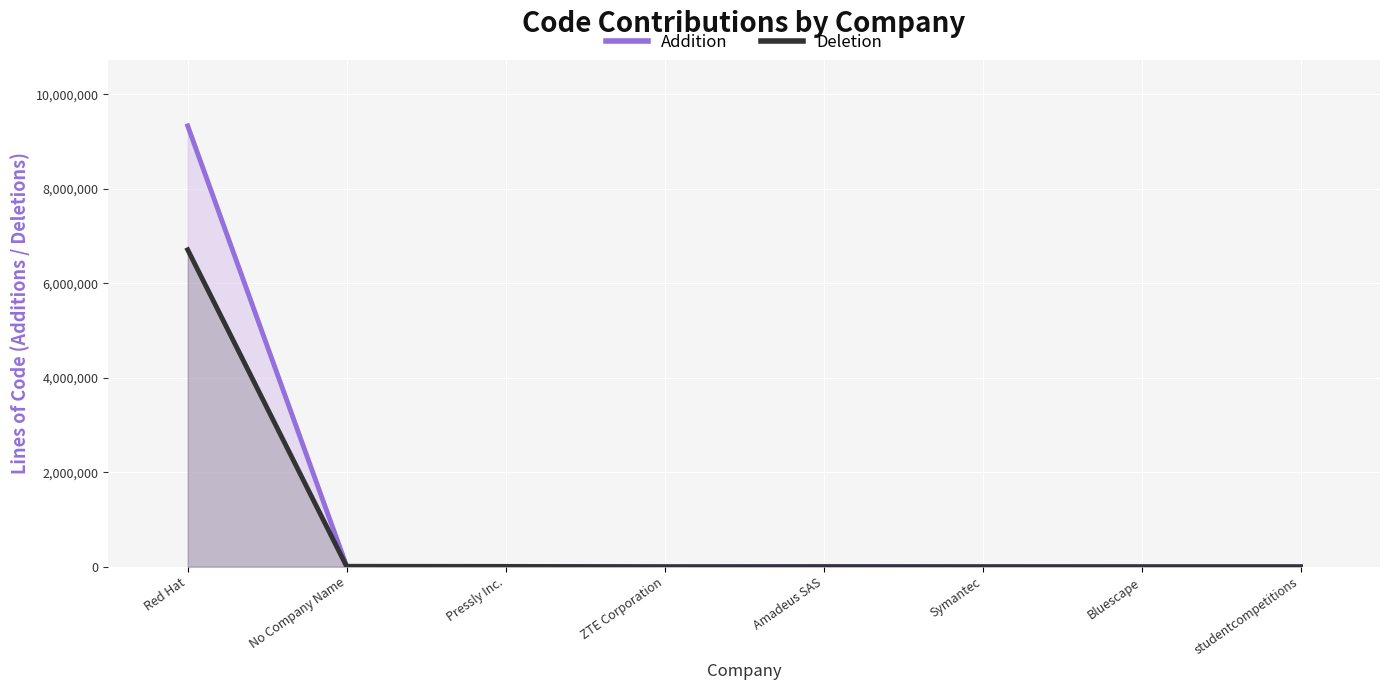

The value of Deletion at Symantec is 434. True or false?

True